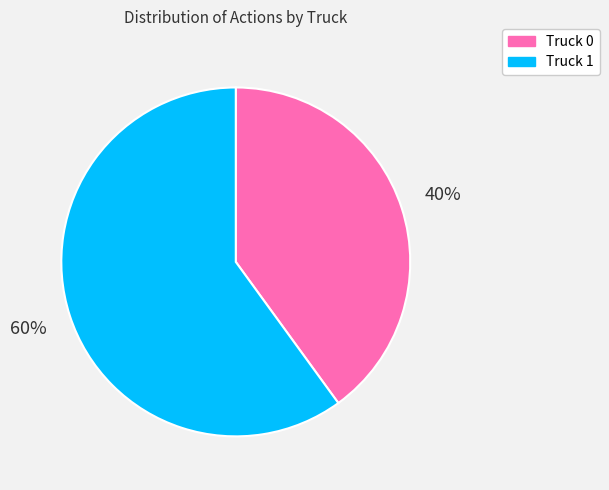

True or false: Truck 0 accounts for 54% of the total.

False